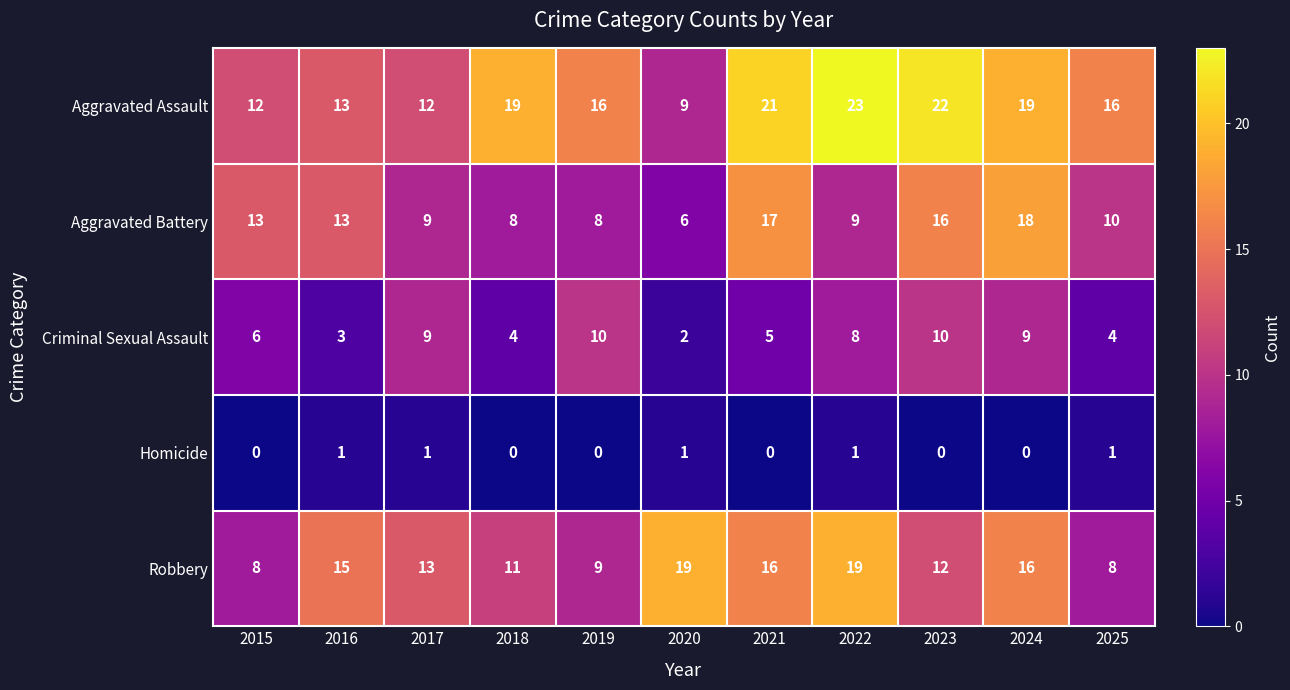

The value of Robbery at 2020 is 6. True or false?

False